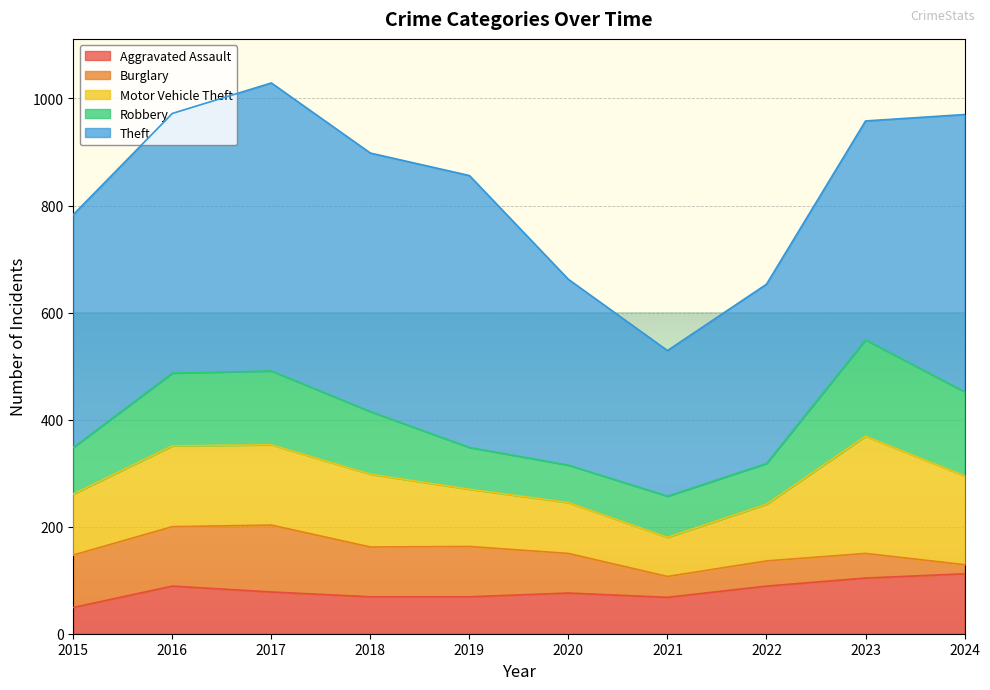

True or false: Robbery has more than 2 interior local peaks.

True